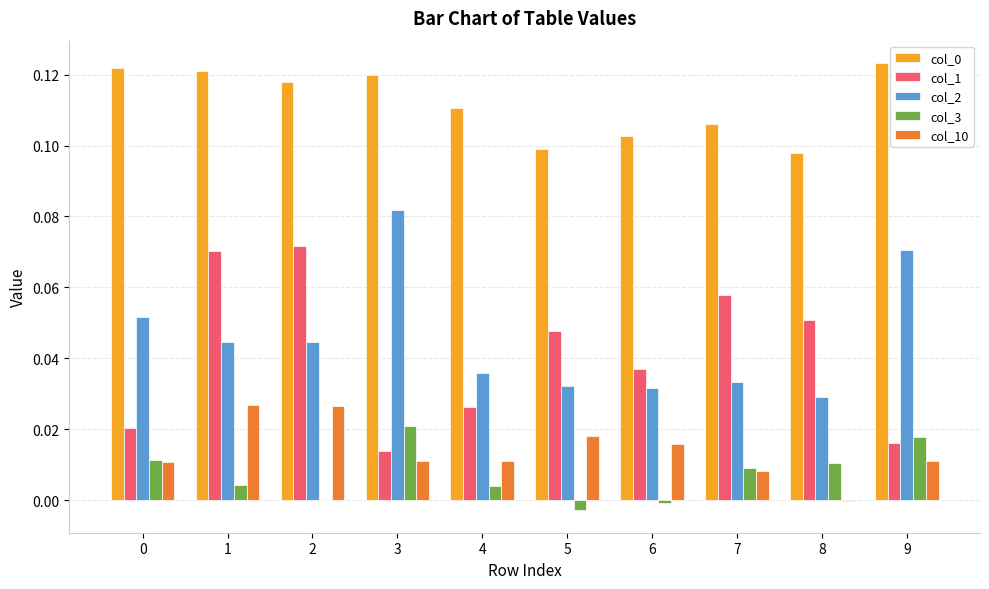

Which category has the highest value across all series?

9